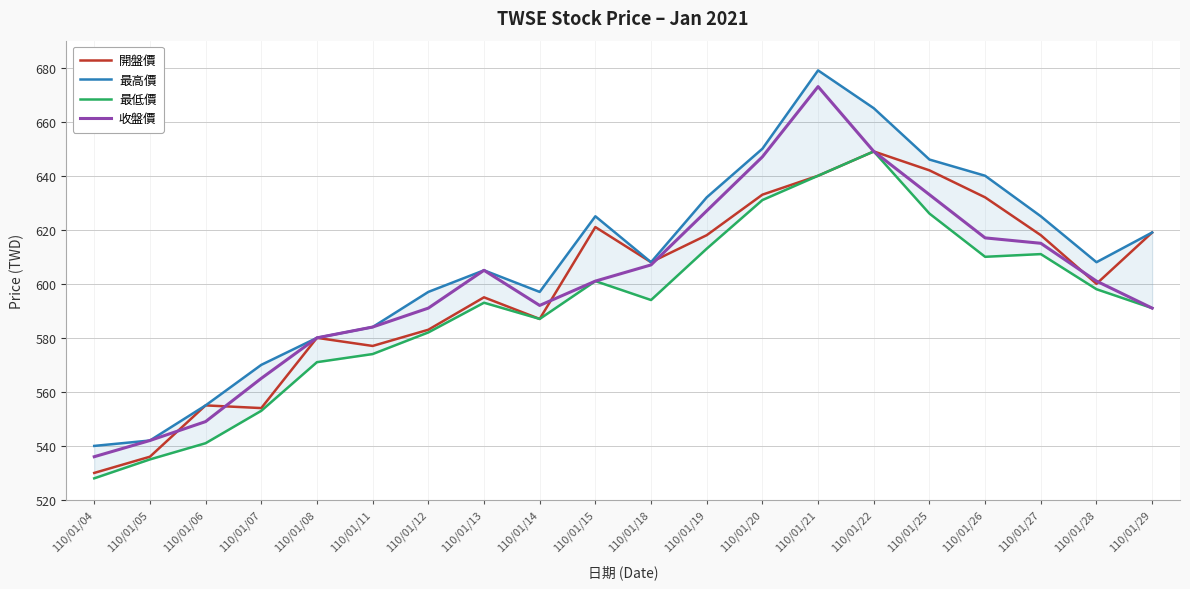

Which series has the largest total across all categories?

最高價